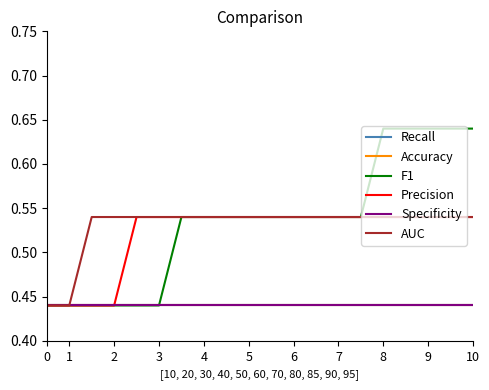

At how many categories does at least one series exceed 0?

20